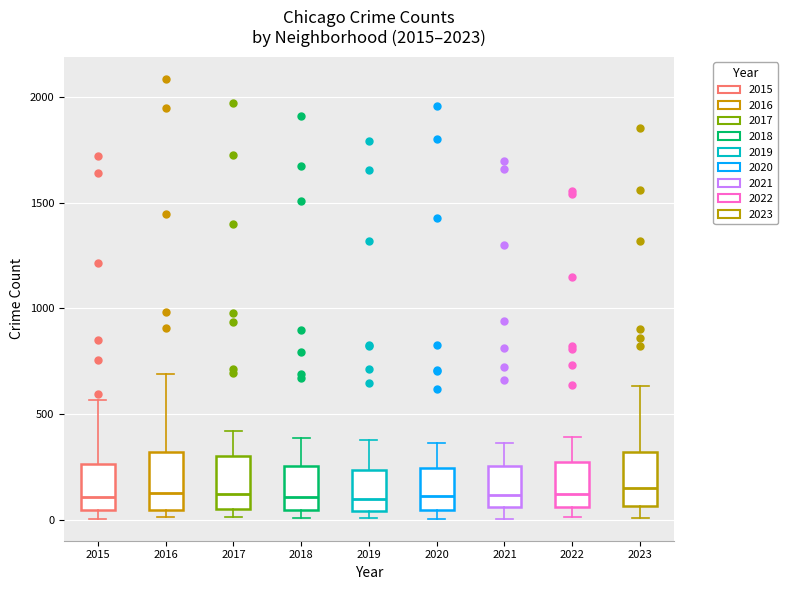

Reading left to right, read every box against the y-axis: the position of its median line, the range the box covers, and the ends of its whiskers. The values are not printed on the chart, so give them approximately, as read against the axis.

2015: median 100, box 50 to 250, whiskers 0 to 550
2016: median 150, box 50 to 300, whiskers 0 to 700
2017: median 100, box 50 to 300, whiskers 0 to 400
2018: median 100, box 50 to 250, whiskers 0 to 400
2019: median 100, box 50 to 250, whiskers 0 to 400
2020: median 100, box 50 to 250, whiskers 0 to 350
2021: median 100, box 50 to 250, whiskers 0 to 350
2022: median 100, box 50 to 250, whiskers 0 to 400
2023: median 150, box 50 to 300, whiskers 0 to 650